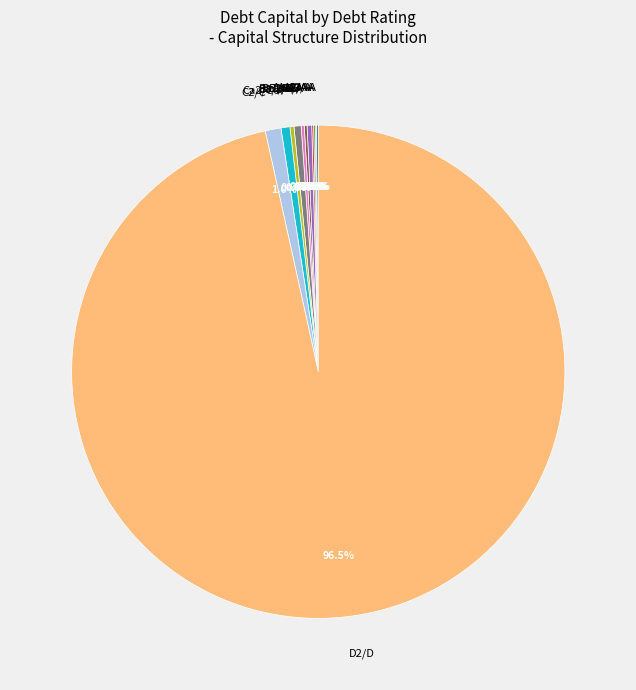

Which slice represents more than half of the pie?

D2/D